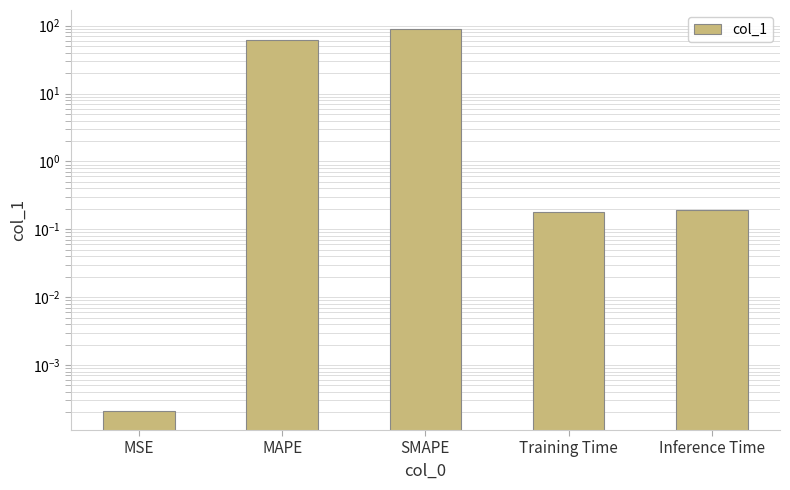

How many categories are shown in the chart?

5